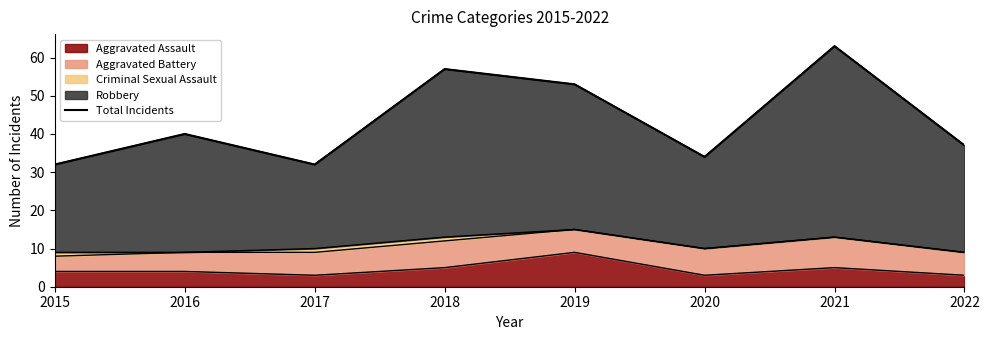

How many lines are shown in the chart?

1